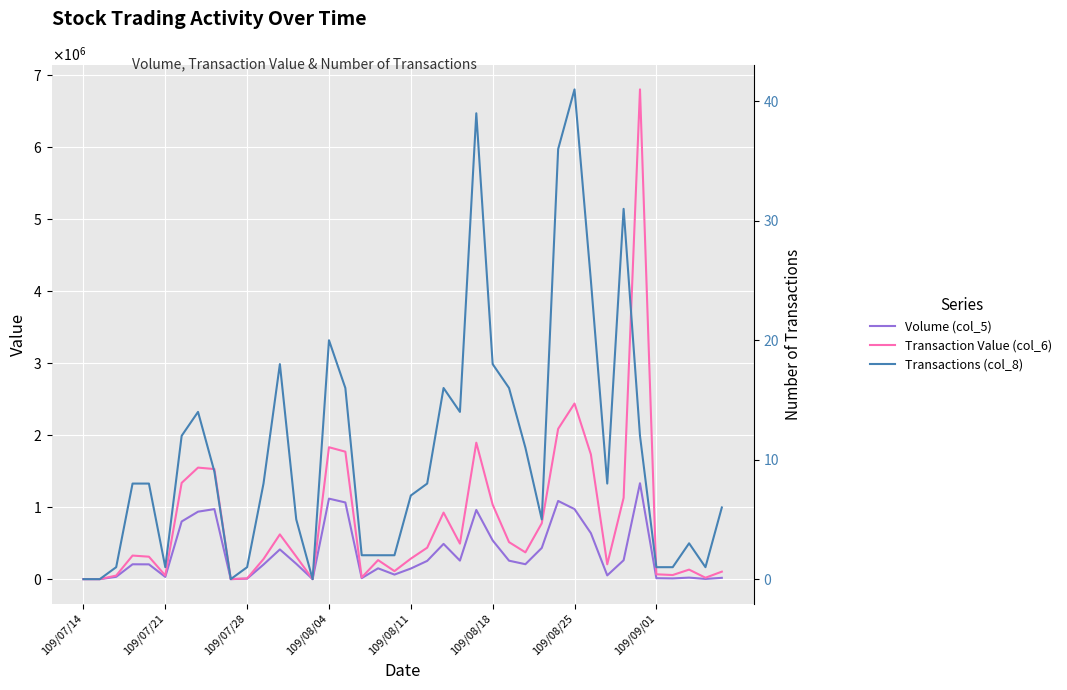

True or false: Volume (col_5) has a value of 202000 at 11.

True